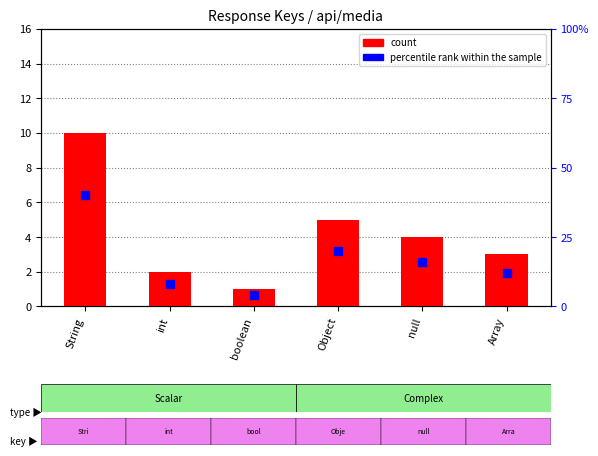

At which label does count first exceed 4?

String